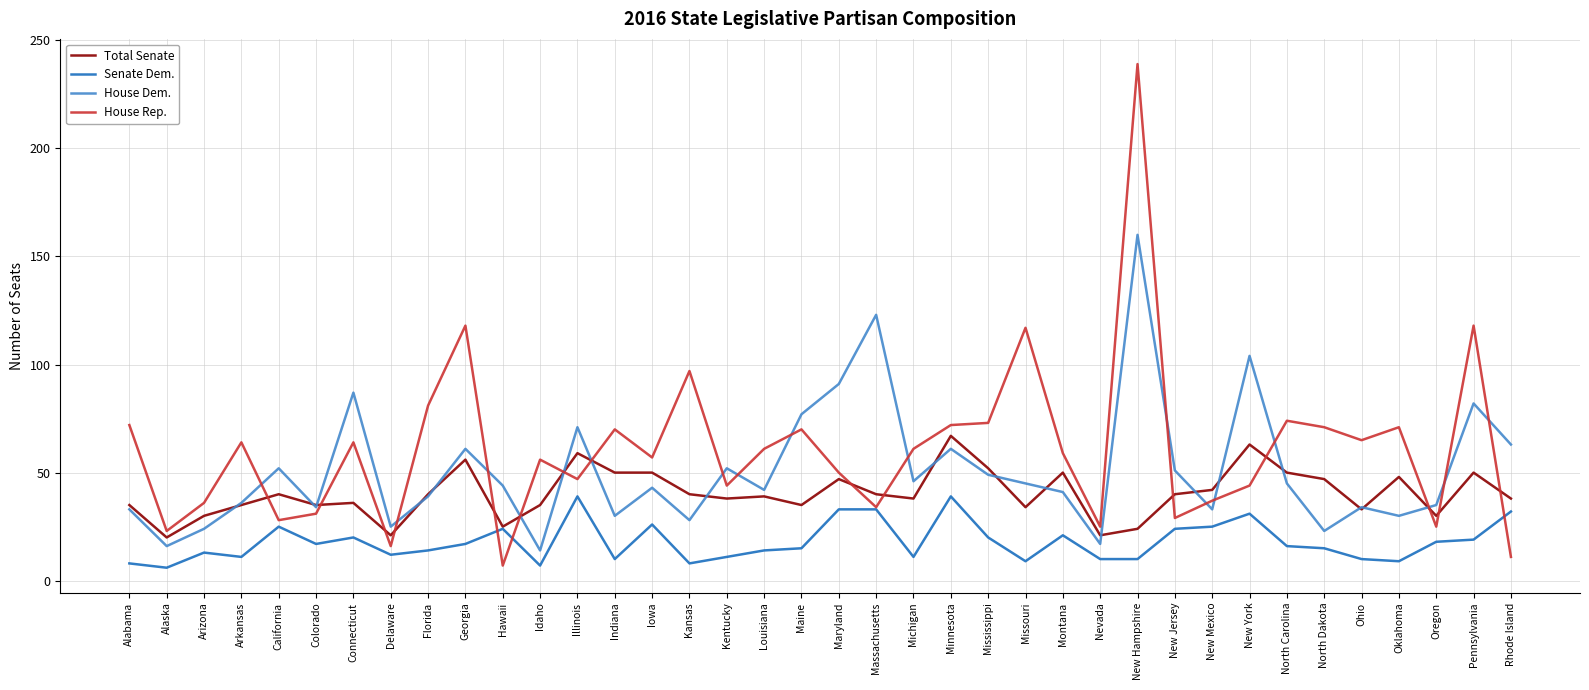

True or false: House Dem. and Senate Dem. cross at least once.

False